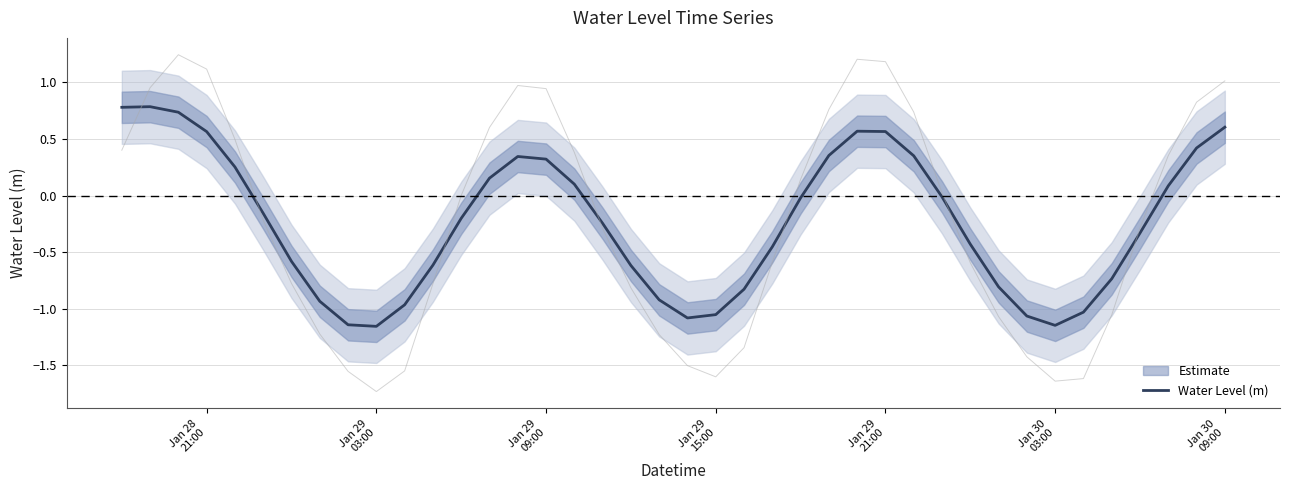

Does the chart have visible grid lines?

Yes